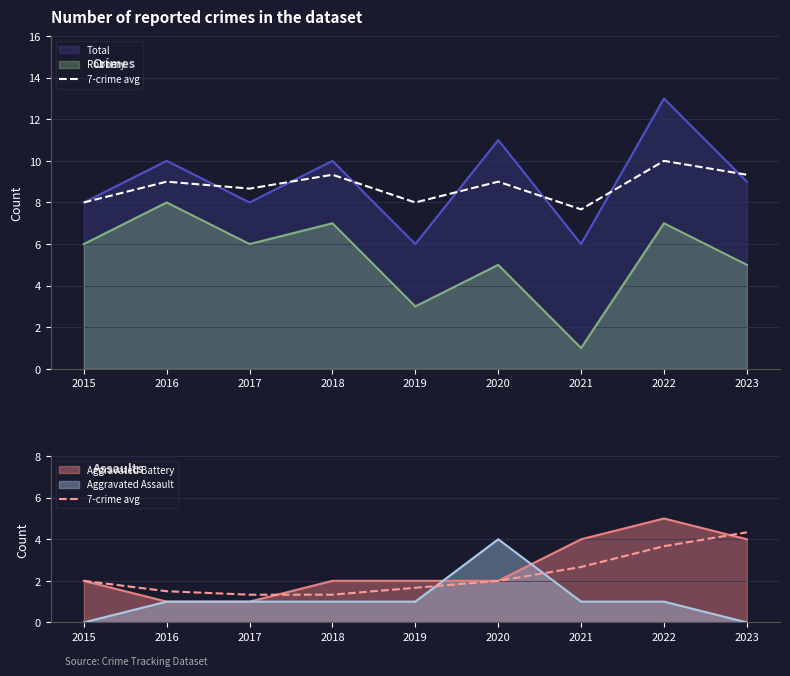

Approximately how many times larger is the value at 2016 compared to 2020?

0.8